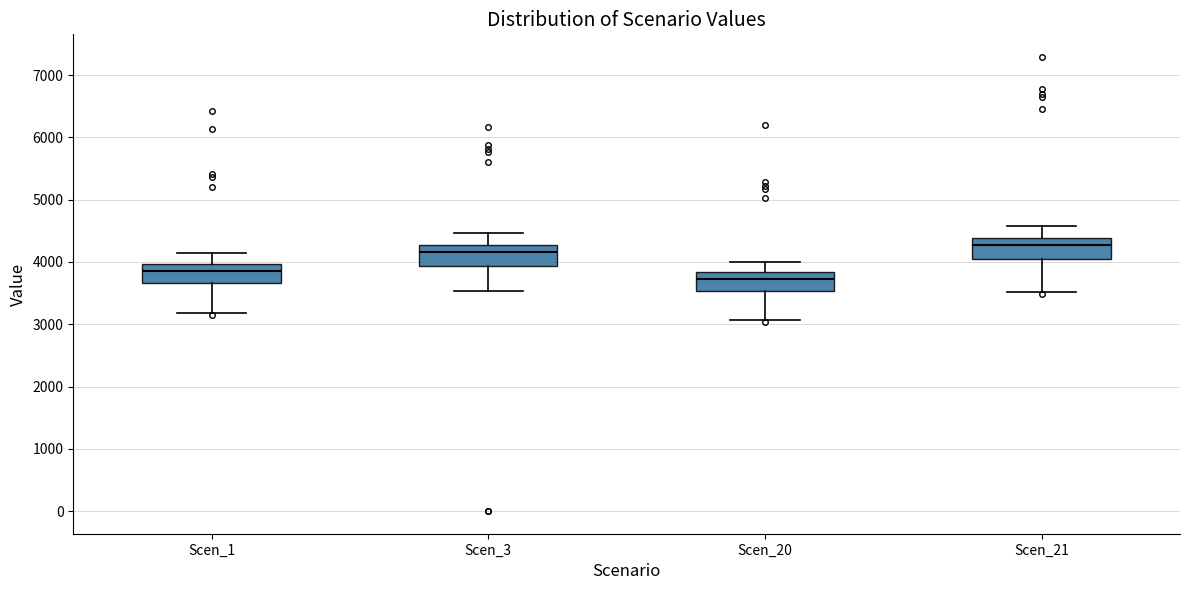

Reading left to right, transcribe this box plot: for each box, give where its median line is, the range the box spans, and where its two whiskers end, as read against the y-axis. The values are not printed on the chart, so give them approximately, as read against the axis.

Scen_1: median 3900, box 3700 to 4000, whiskers 3200 to 4100
Scen_3: median 4200, box 3900 to 4300, whiskers 3500 to 4500
Scen_20: median 3700, box 3500 to 3800, whiskers 3100 to 4000
Scen_21: median 4300, box 4000 to 4400, whiskers 3500 to 4600